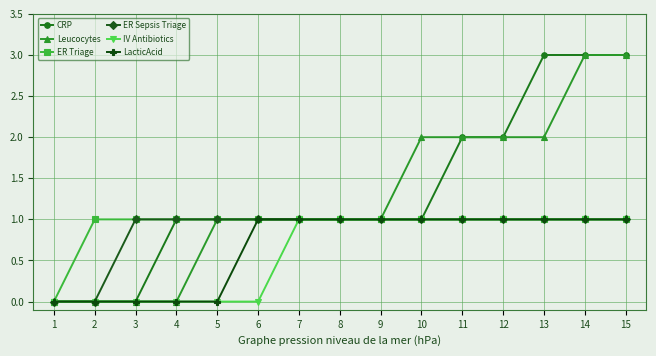

The value of CRP at 15 is 3. True or false?

True